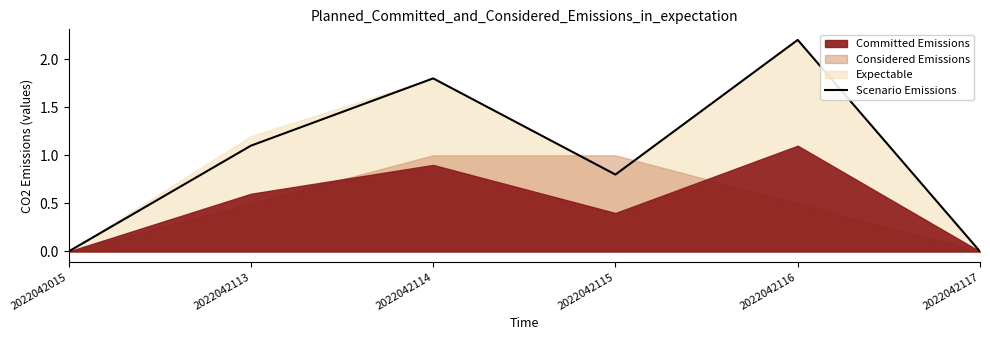

The value of Scenario Emissions at 2022042116 is 3.8. True or false?

False